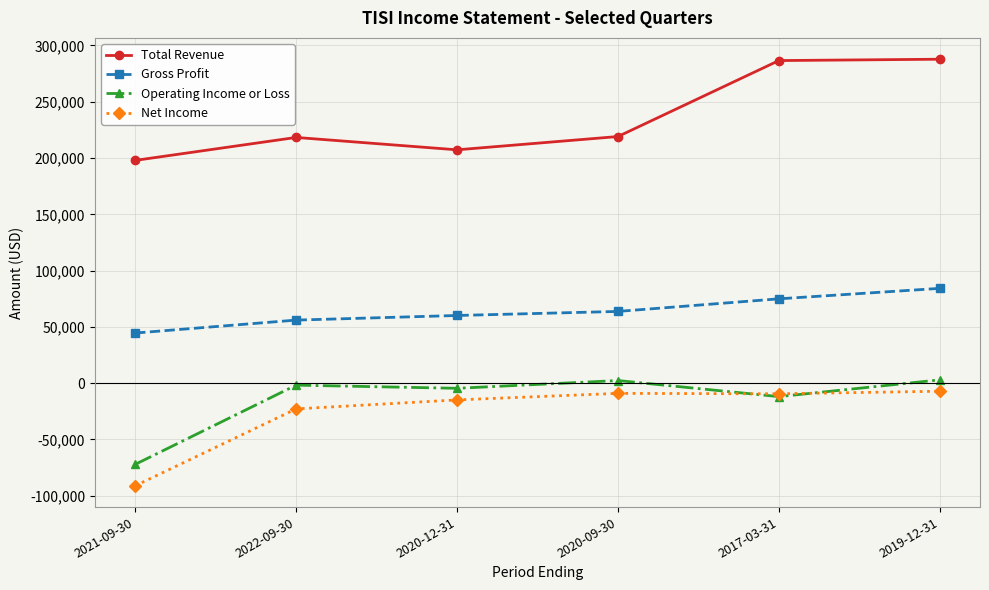

The Total Revenue series shows 219100 at 2020-09-30. True or false?

True